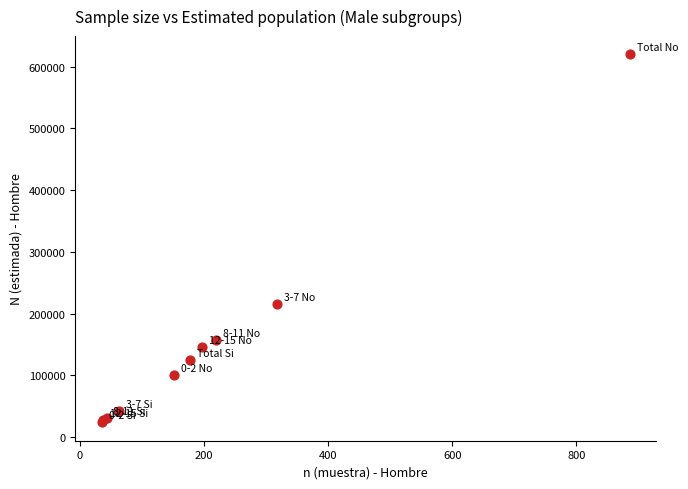

What Y value in the scatter plot is closest to 321757?

215852